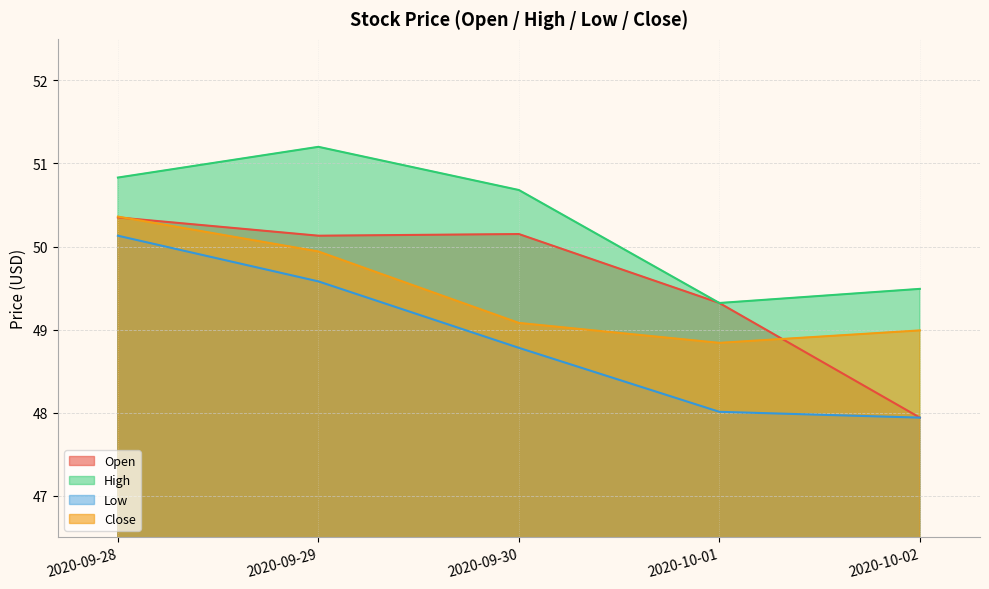

Which series has the widest spread of values?

Open